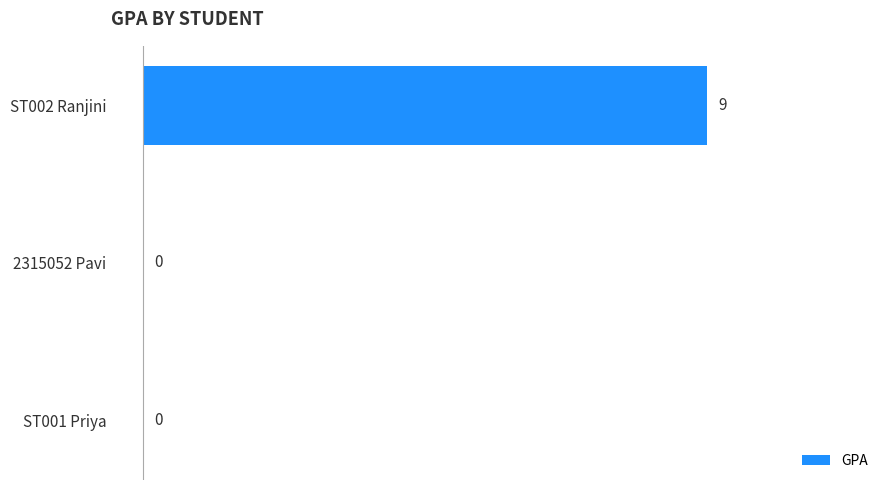

Reading bottom to top, what are all the values shown in this chart?

ST001 Priya=0	2315052 Pavi=0	ST002 Ranjini=9